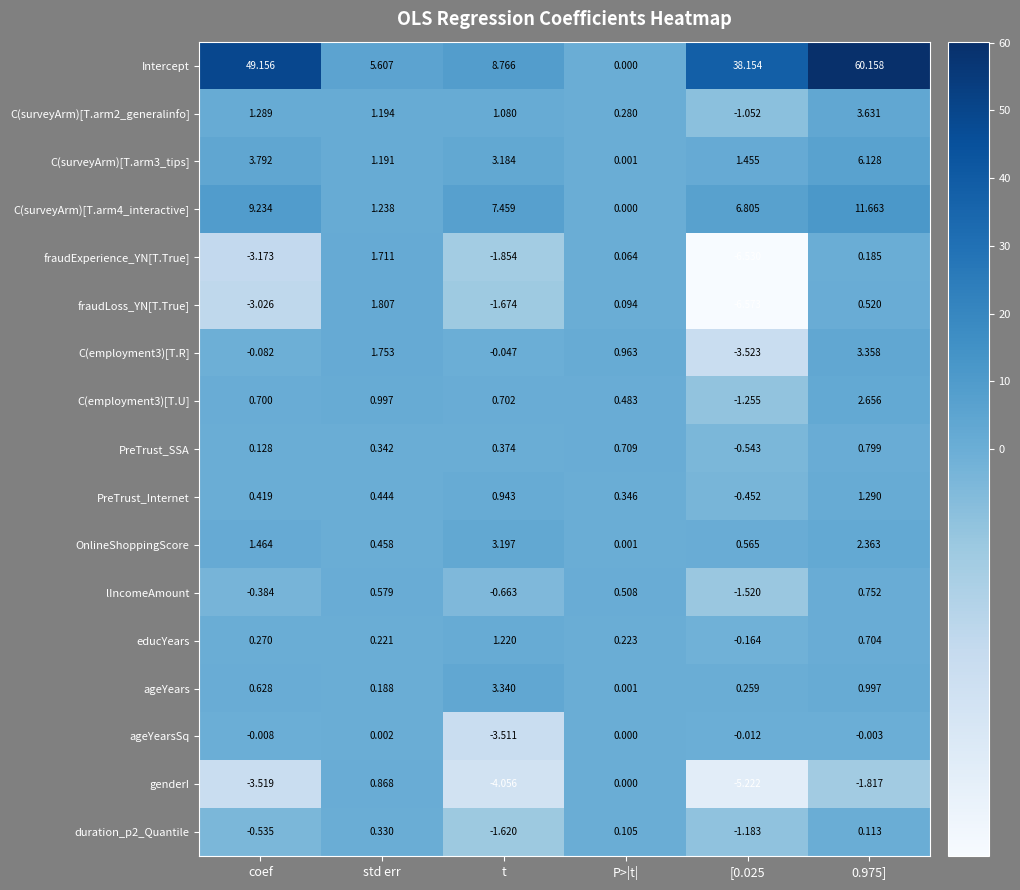

Between coef and P>|t|, which series saw the biggest shift?

Intercept